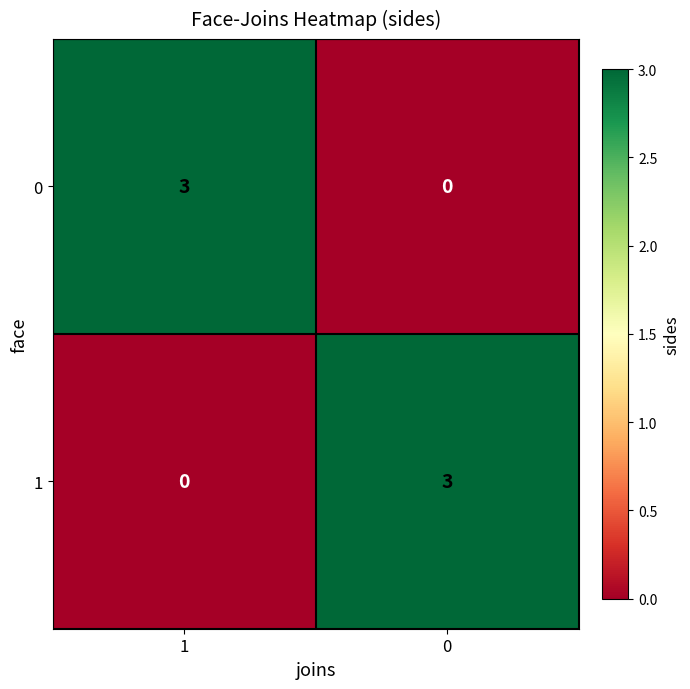

What is the sum of the 1 values at 1 and 0?

3